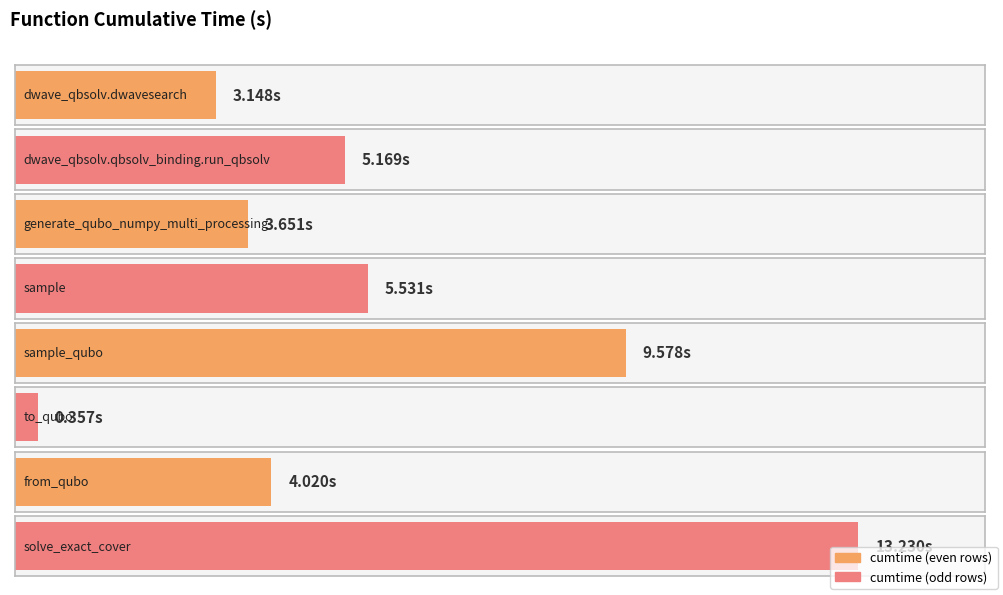

Reading left to right, transcribe all the data shown in this chart.

3.1	5.2	3.7	5.5	9.6	0.4	4.0	13.2